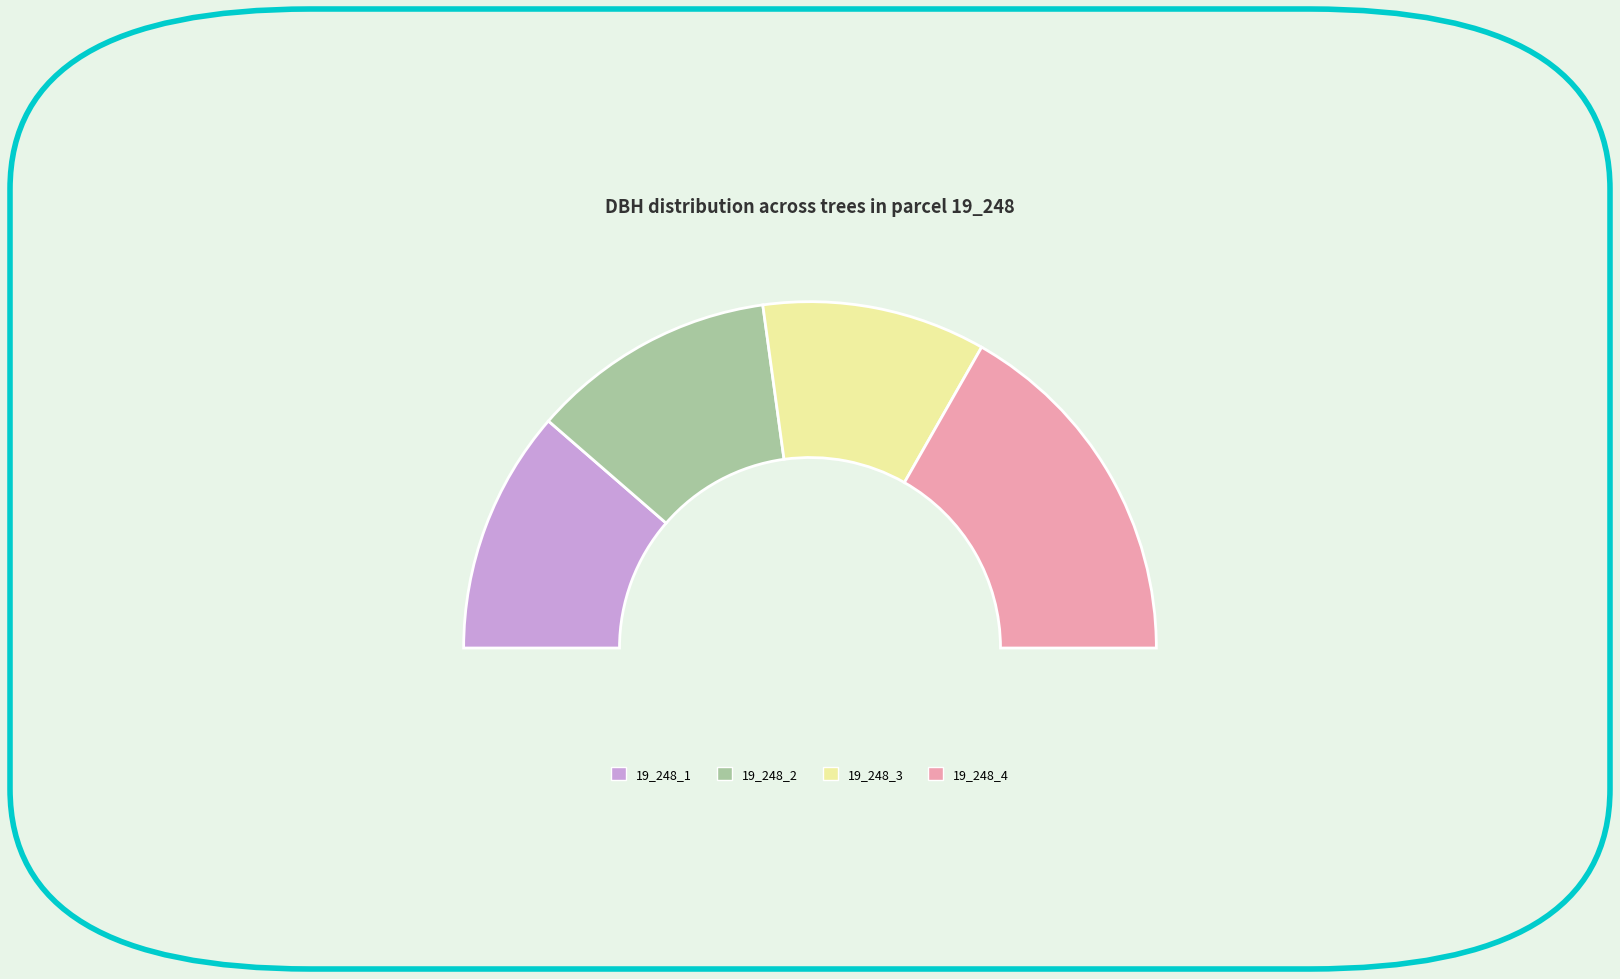

To the nearest percent, what is the combined percentage of 19_248_1 and 19_248_2?

46%